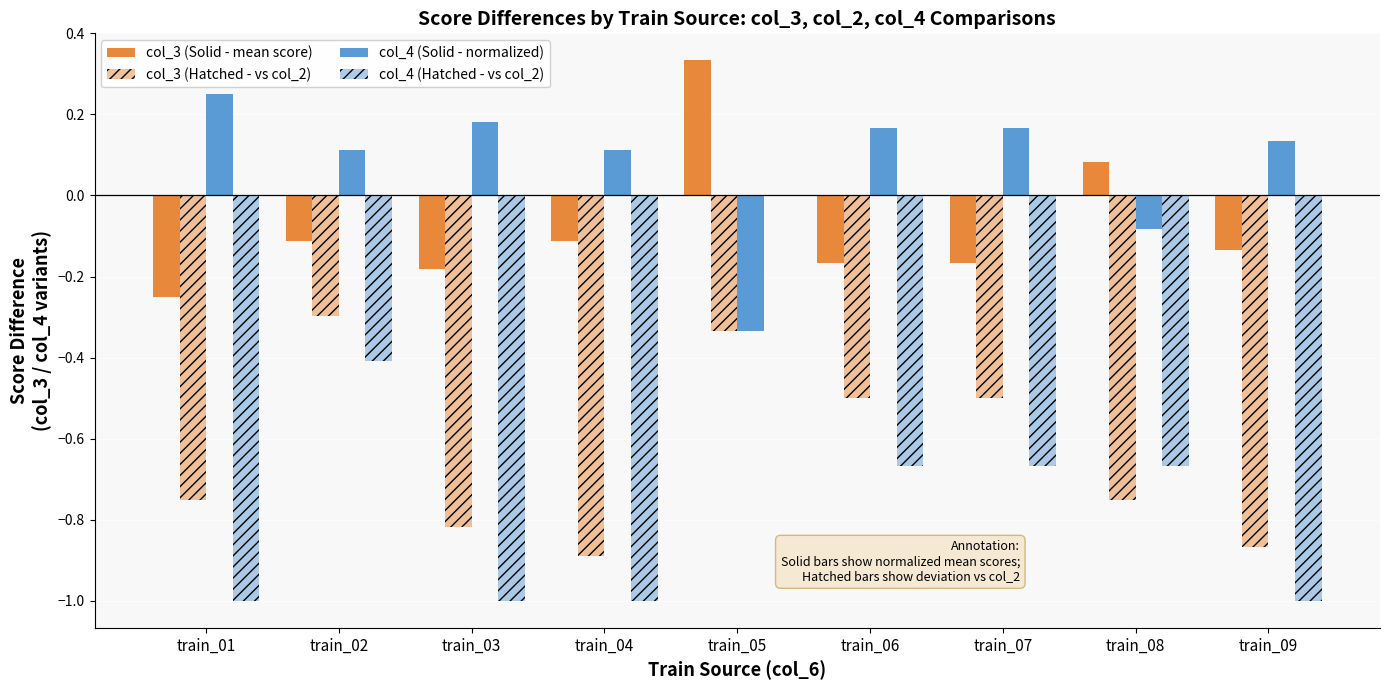

How many series are shown in this chart?

4